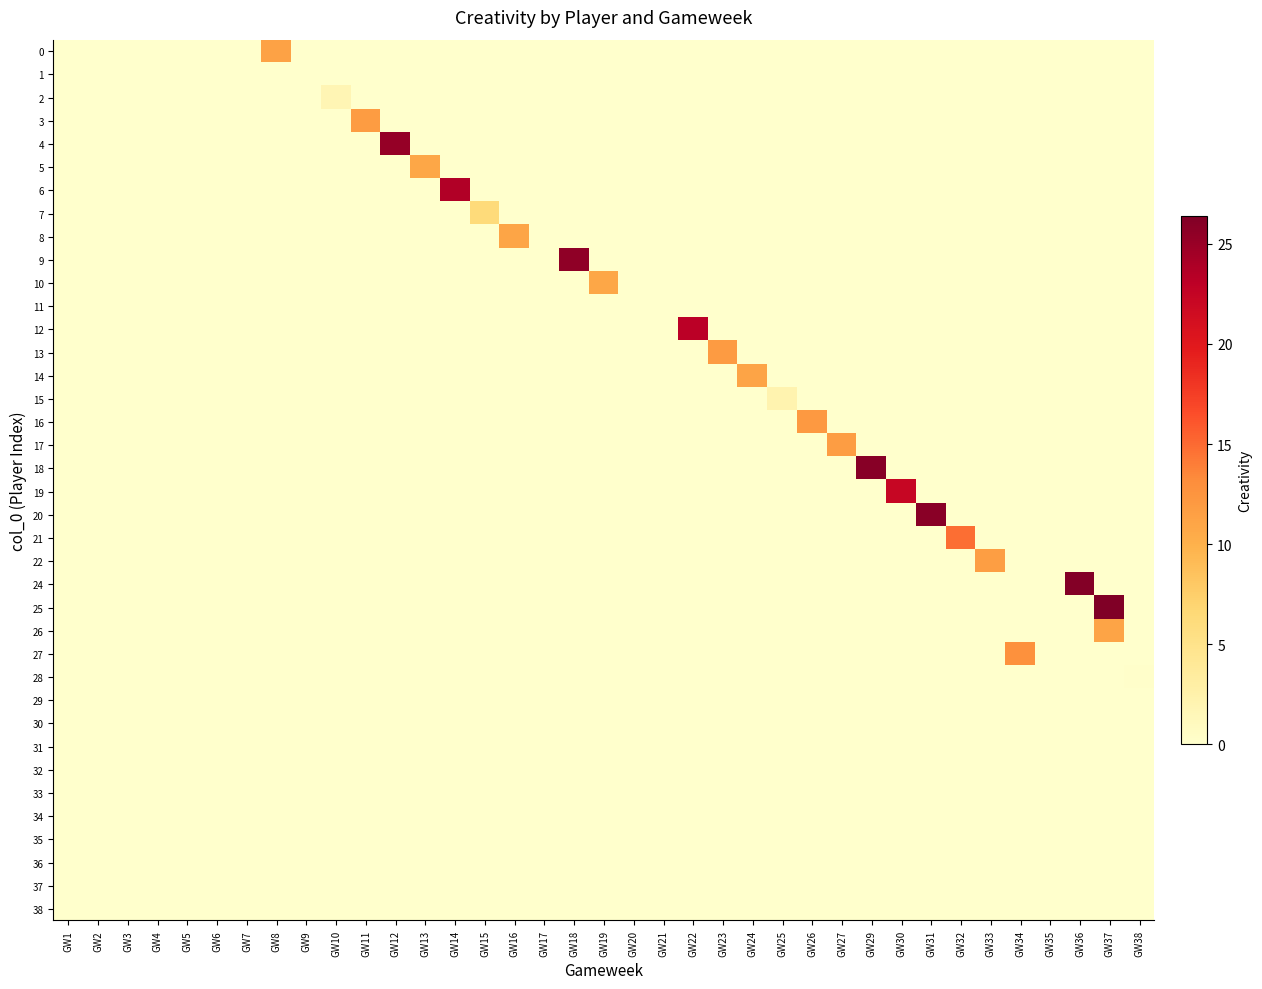

What is the difference between the highest and lowest values at GW33?

11.6